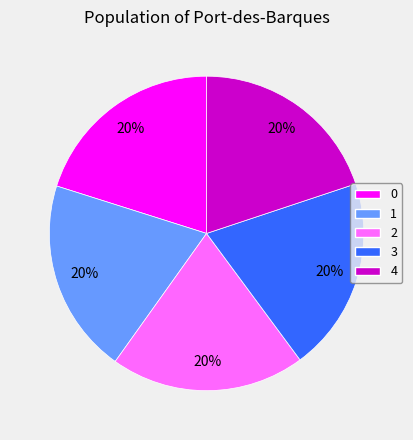

What is the ratio of the value at 2 to the value at 0?

1.0